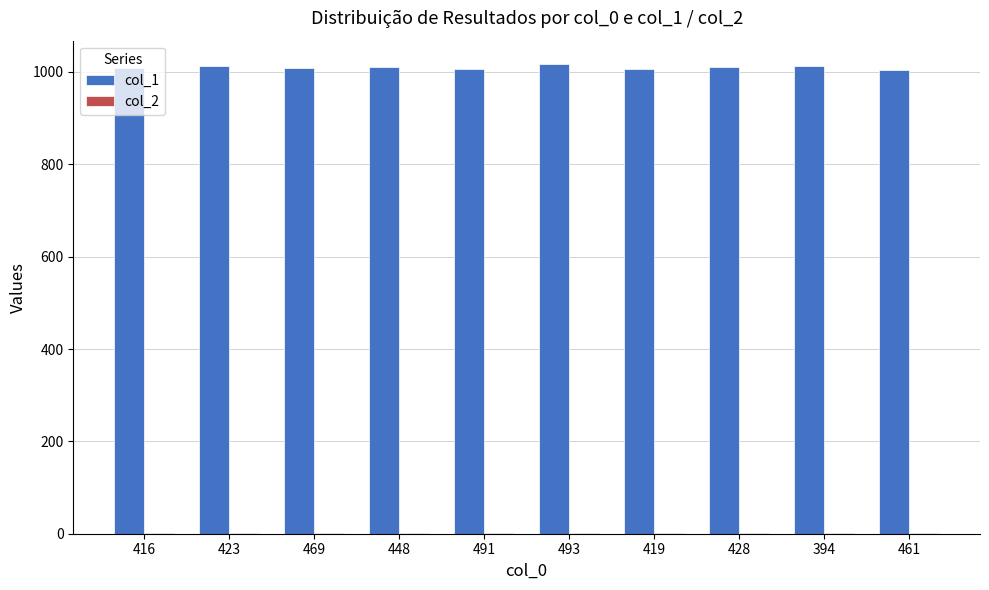

What is the maximum value shown in the chart?

1017